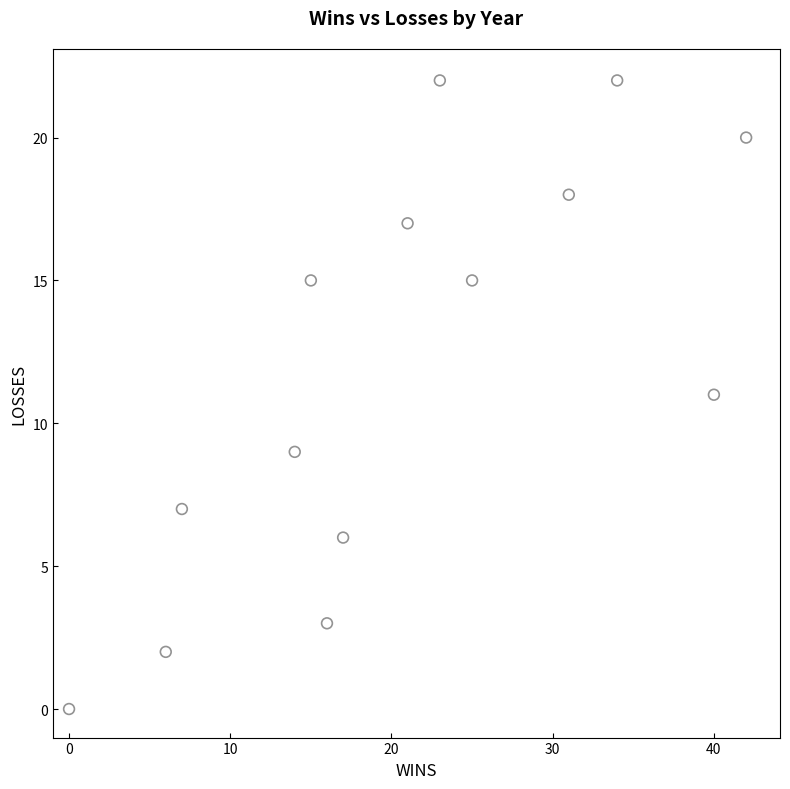

What is the range of X values (max minus min)?

42